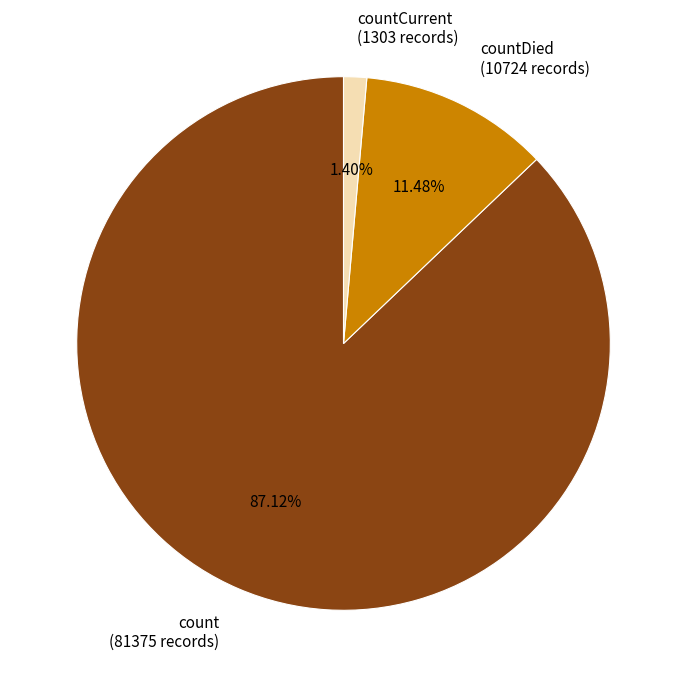

Which category accounts for the majority?

count (81375 records)